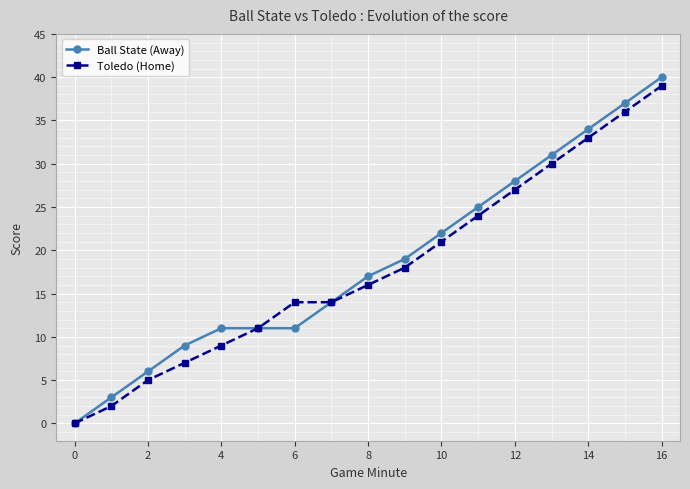

At how many categories does at least one series exceed 1?

16